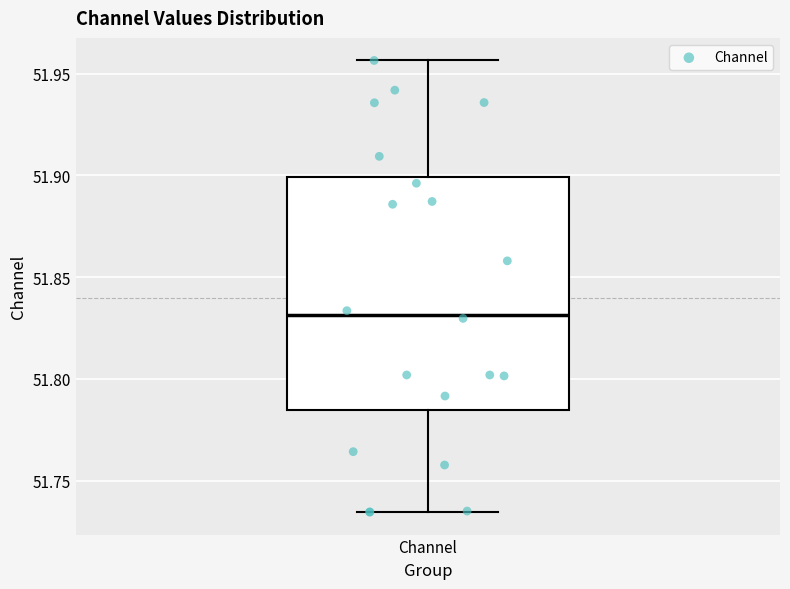

Where does the lower whisker of the box for Channel end on the y-axis? The values are not printed on the chart, so give them approximately, as read against the axis.

51.735